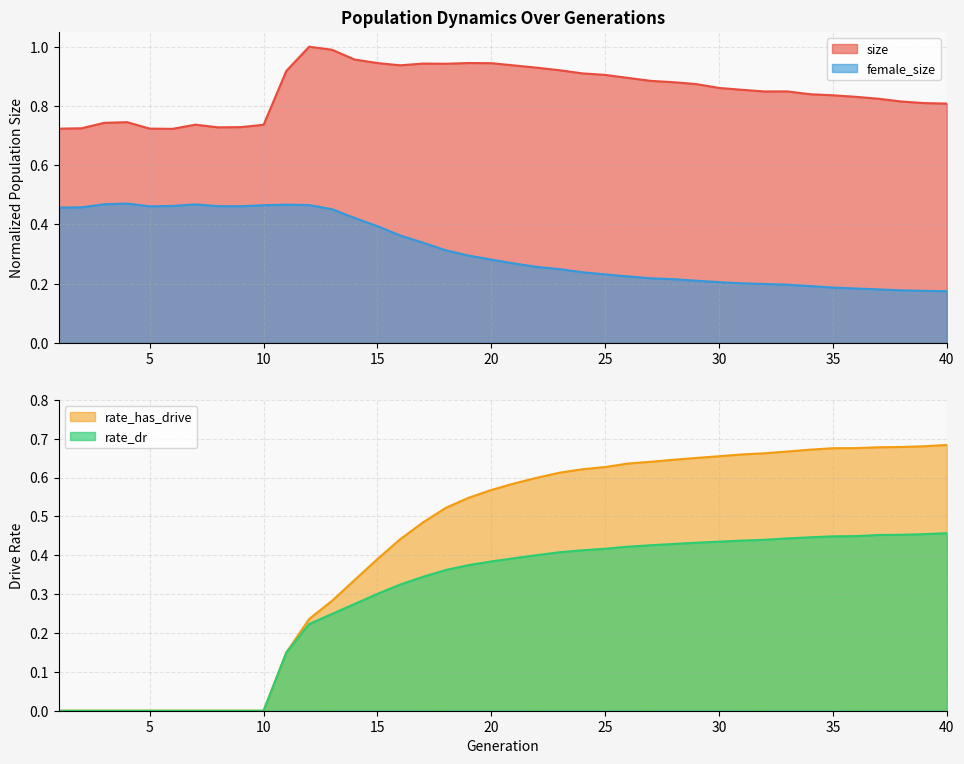

At which label is female_size closest to 0?

40